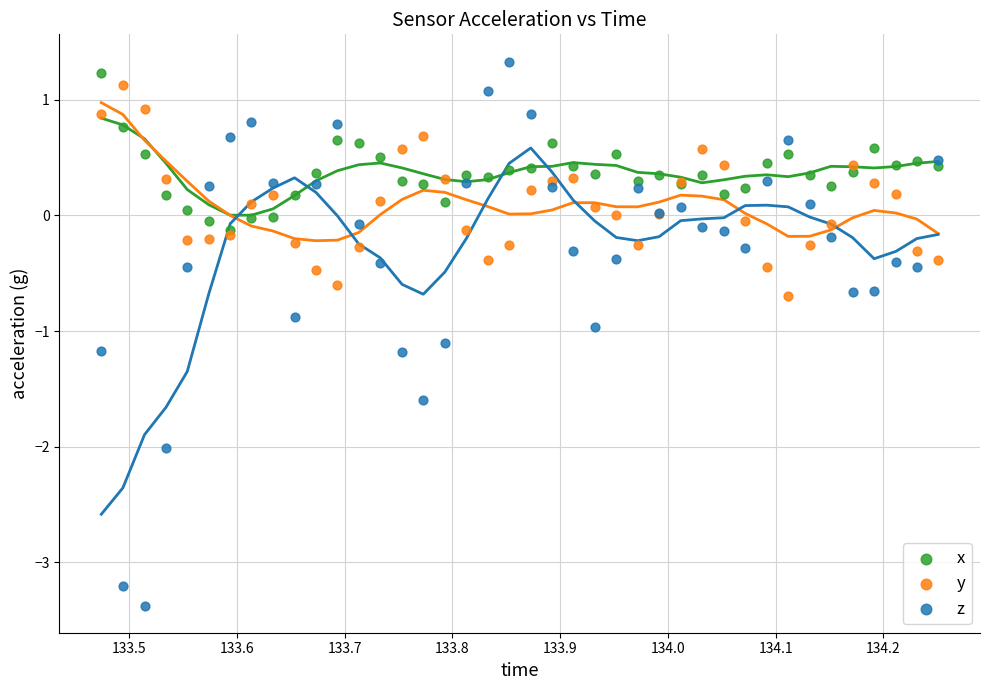

What are all the series names shown in the legend?

x, y, z